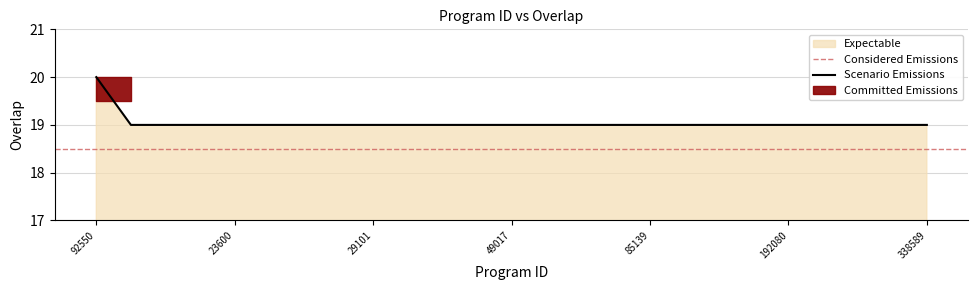

Is it true that the value at 29101 is 4?

False